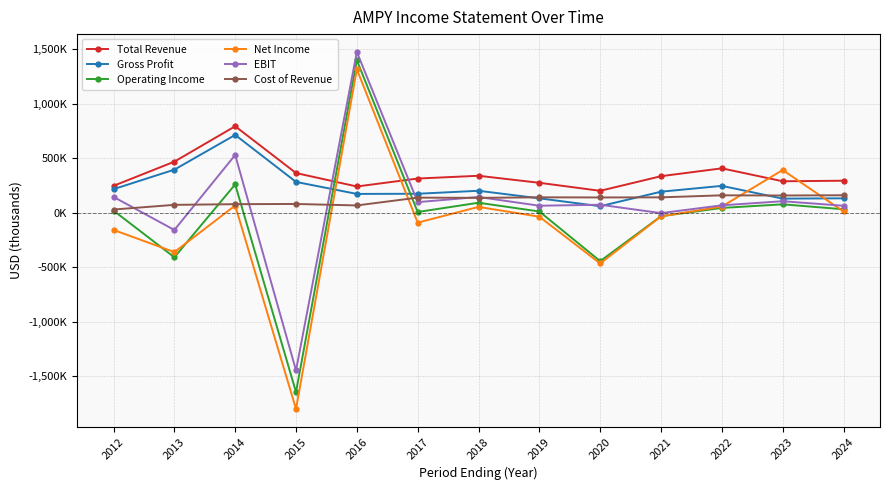

What are all the series names shown in the legend?

Total Revenue, Gross Profit, Operating Income, Net Income, EBIT, Cost of Revenue